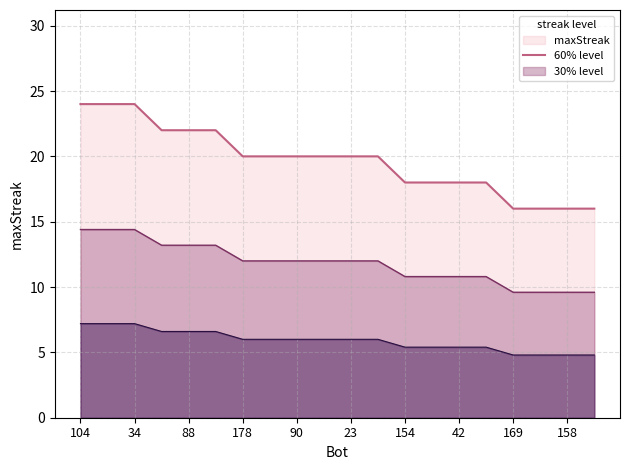

Reading left to right, list all the values displayed in this chart.

maxStreak_line: 24.0	24.0	24.0	22.0	22.0	22.0	20.0	20.0	20.0	20.0	20.0	20.0	18.0	18.0	18.0	18.0	16.0	16.0	16.0	16.0
maxStreak_lower_line: 14.4	14.4	14.4	13.2	13.2	13.2	12.0	12.0	12.0	12.0	12.0	12.0	10.8	10.8	10.8	10.8	9.6	9.6	9.6	9.6
maxStreak_min_line: 7.2	7.2	7.2	6.6	6.6	6.6	6.0	6.0	6.0	6.0	6.0	6.0	5.4	5.4	5.4	5.4	4.8	4.8	4.8	4.8